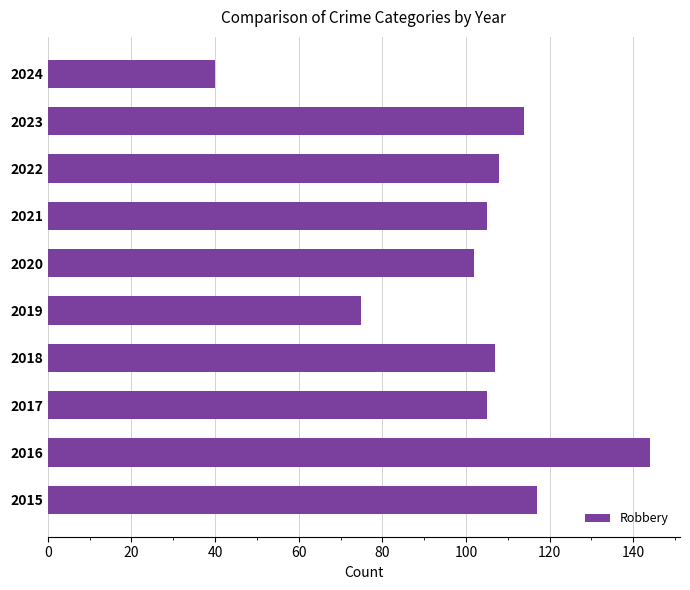

What is the change in value from 2016 to 2021?

-39